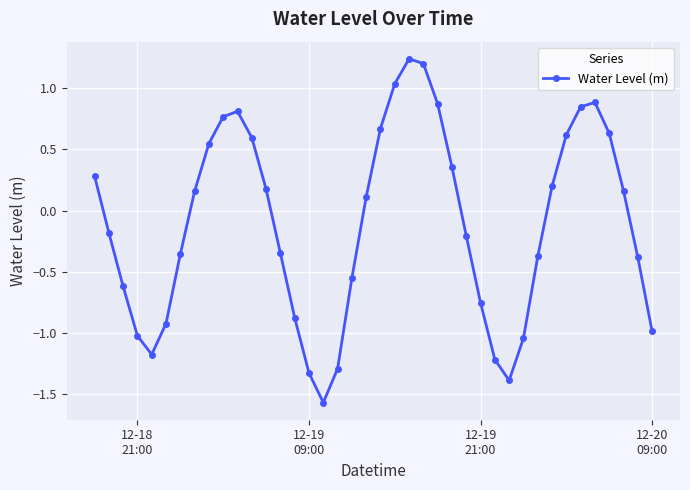

Is this an area chart (filled region under the line)?

No